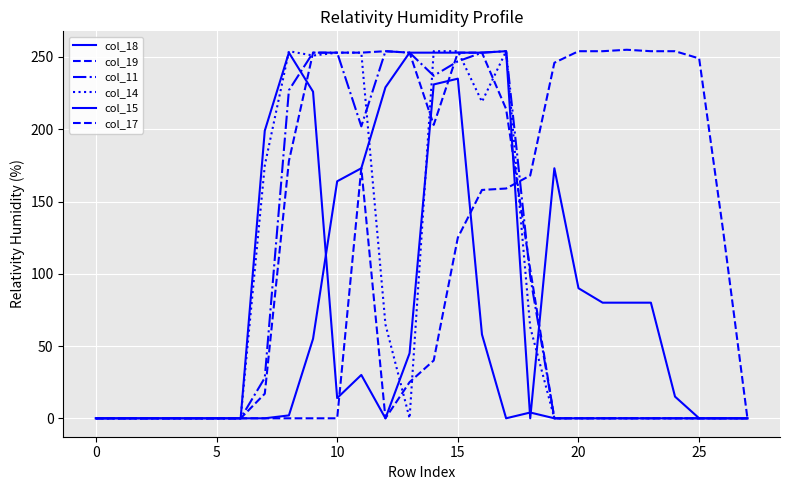

At how many categories does at least one series exceed 160?

19